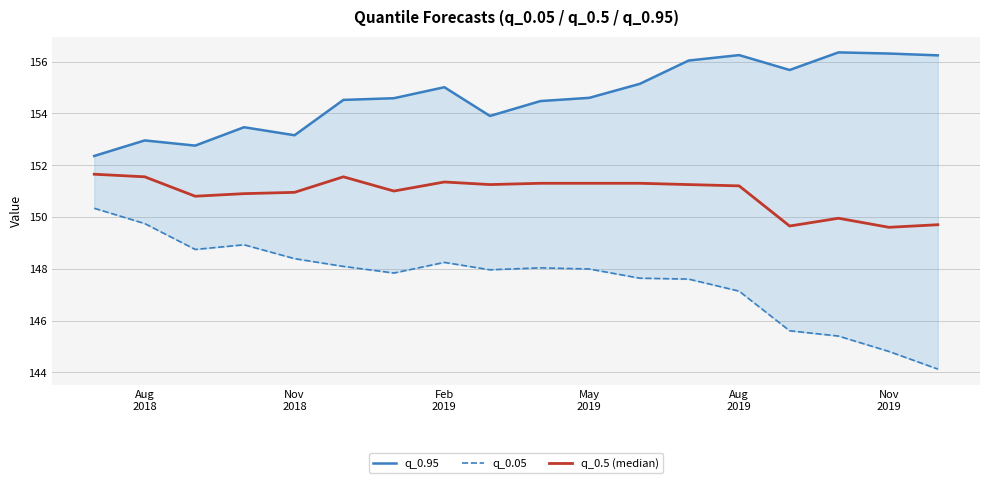

True or false: q_0.95 has more than 0 interior local peaks.

True